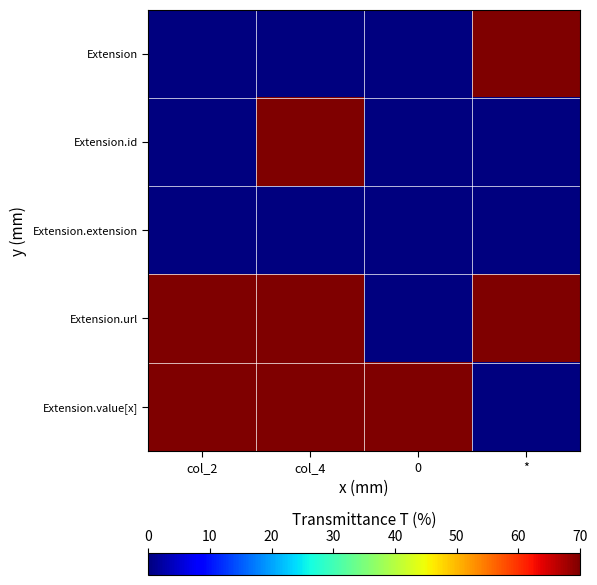

At which category does the chart reach its minimum across all series?

col_2